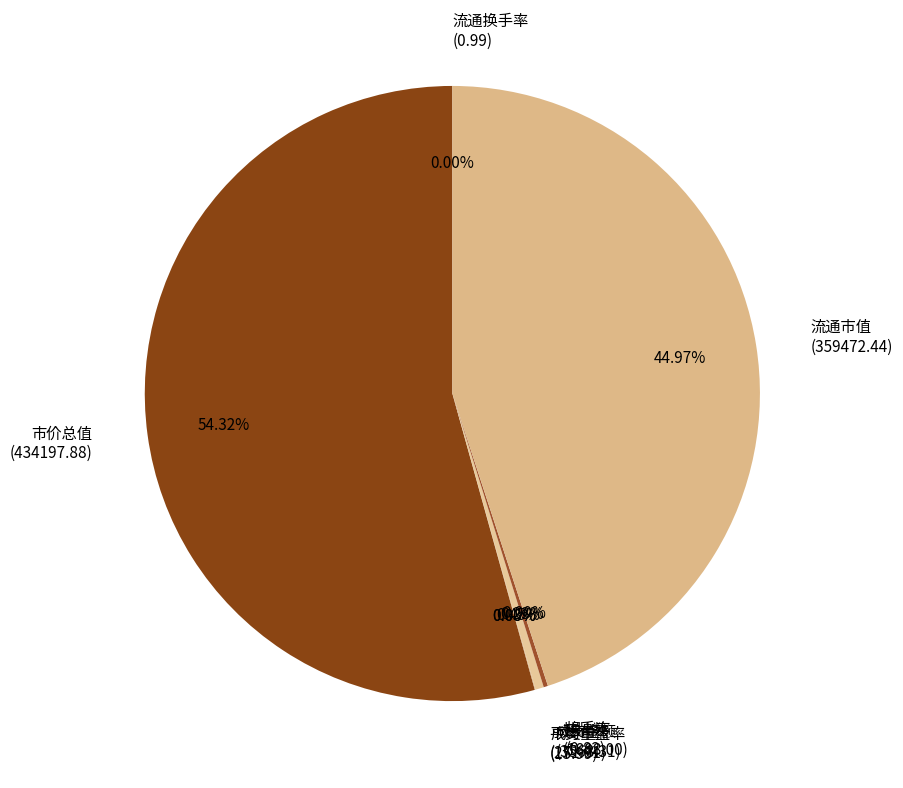

Approximately how many times larger is the value at 市价总值 (434197.88) compared to 流通市值 (359472.44)?

1.2